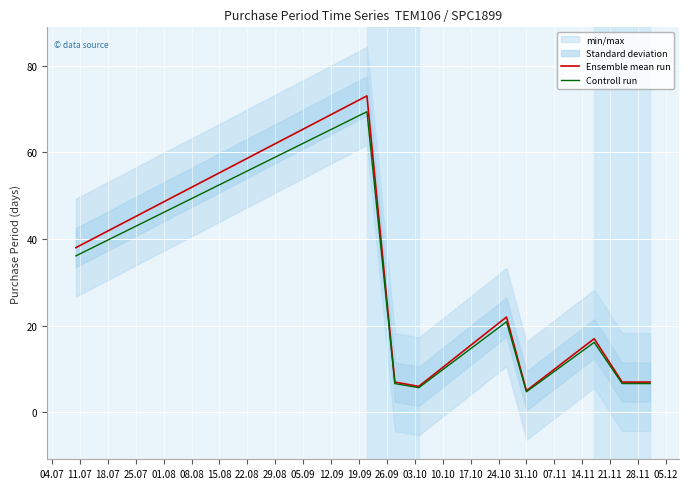

What is the minimum value for Ensemble mean run?

5.0